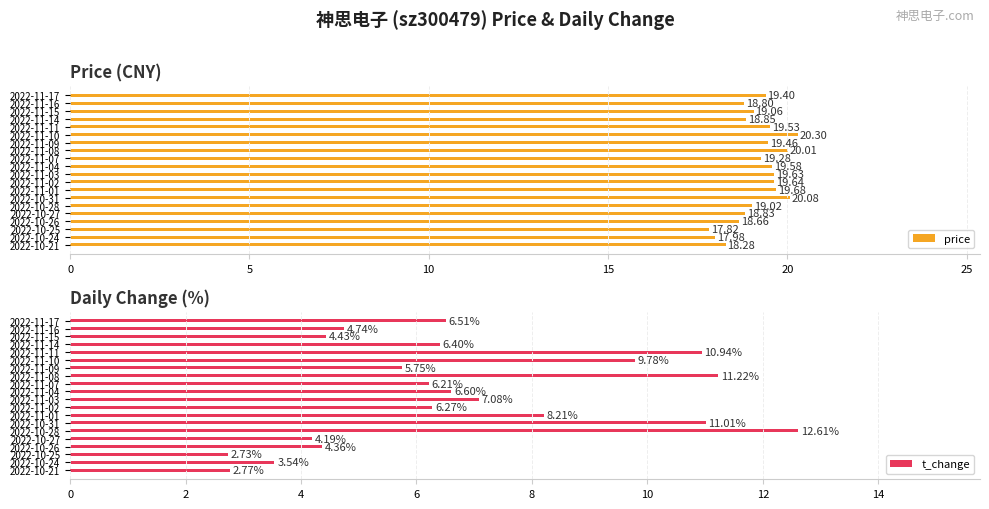

Reading left to right, what are all the values shown in this chart?

price: 19.4	18.8	19.1	18.9	19.5	20.3	19.5	20.0	19.3	19.6	19.6	19.6	19.7	20.1	19.0	18.8	18.7	17.8	18.0	18.3
t_change: 6.5	4.7	4.4	6.4	10.9	9.8	5.8	11.2	6.2	6.6	7.1	6.3	8.2	11.0	12.6	4.2	4.4	2.7	3.5	2.8